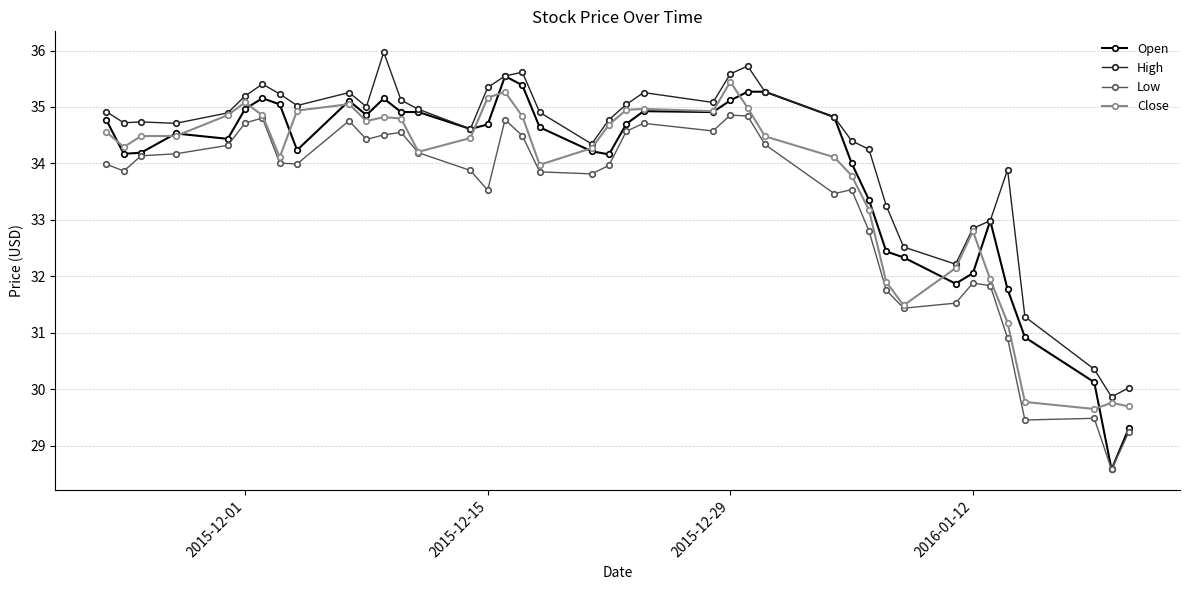

What is the smallest value displayed?

28.6